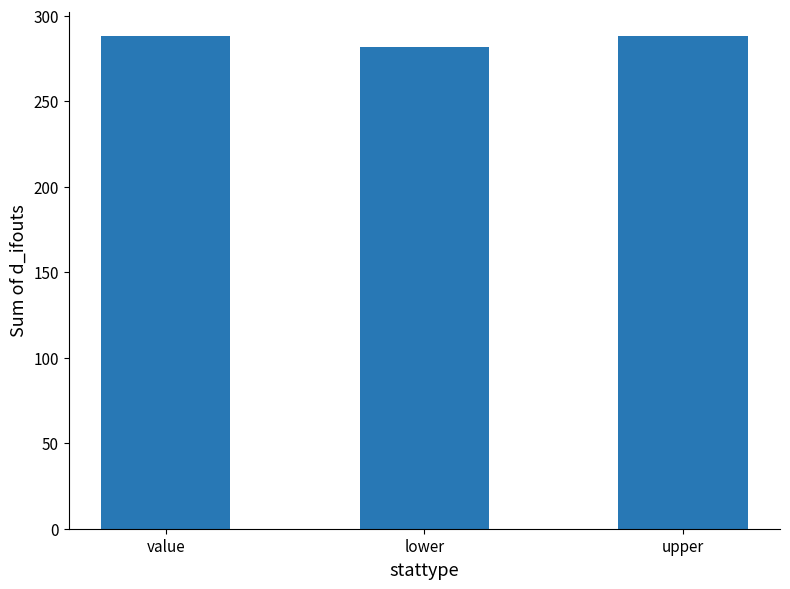

Which category has the lowest value across all series?

lower